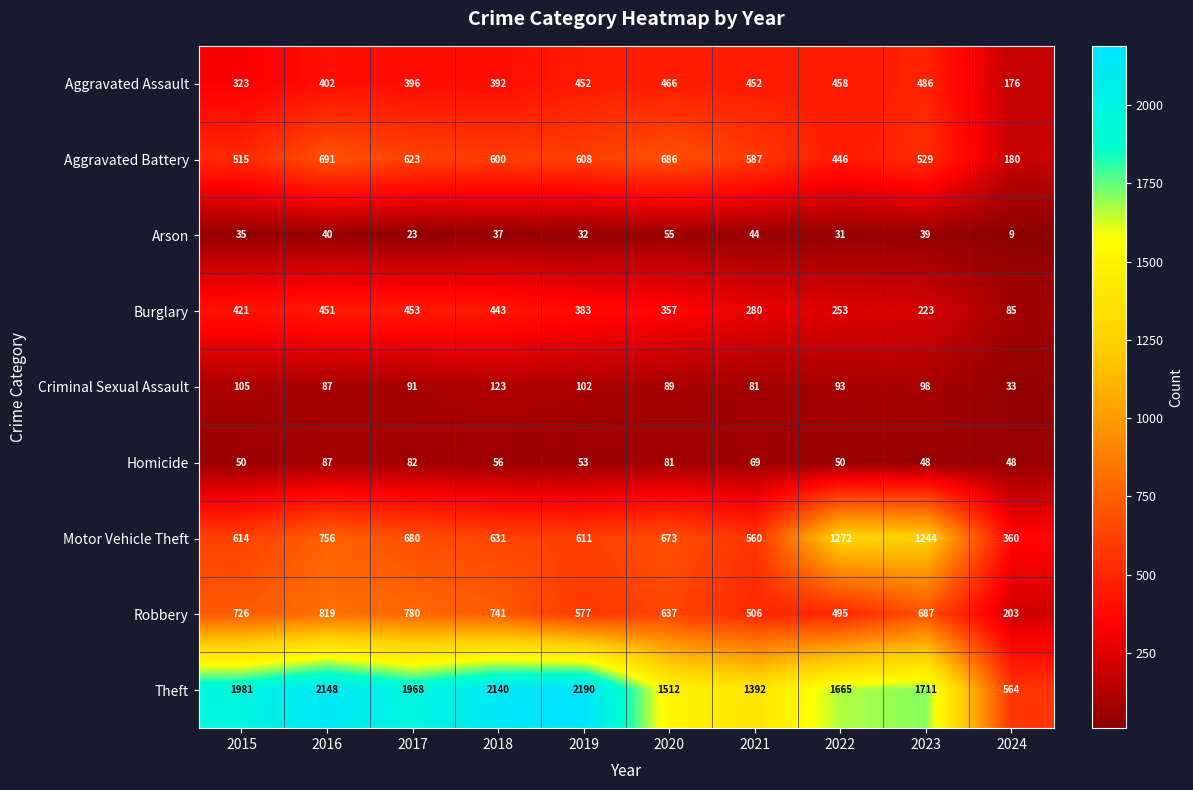

What is the minimum value shown in the chart?

9